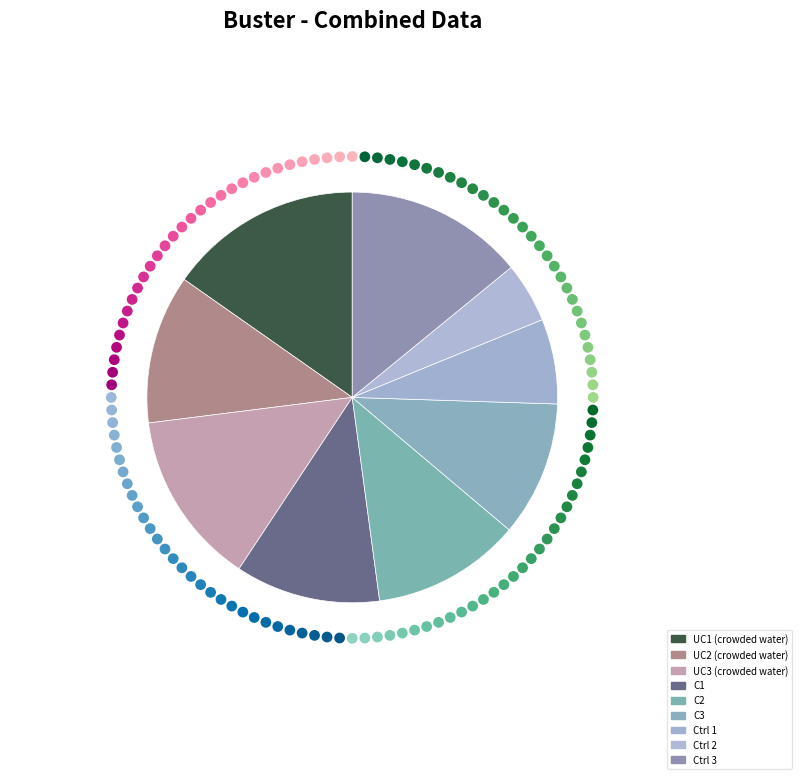

Does any single category account for the majority?

No